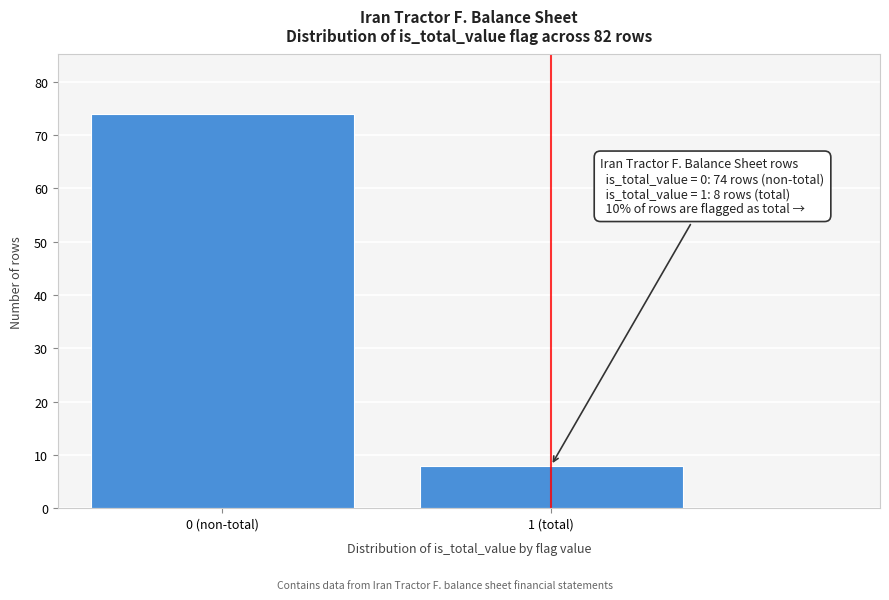

Reading left to right, what are all the values shown in this chart?

74	8